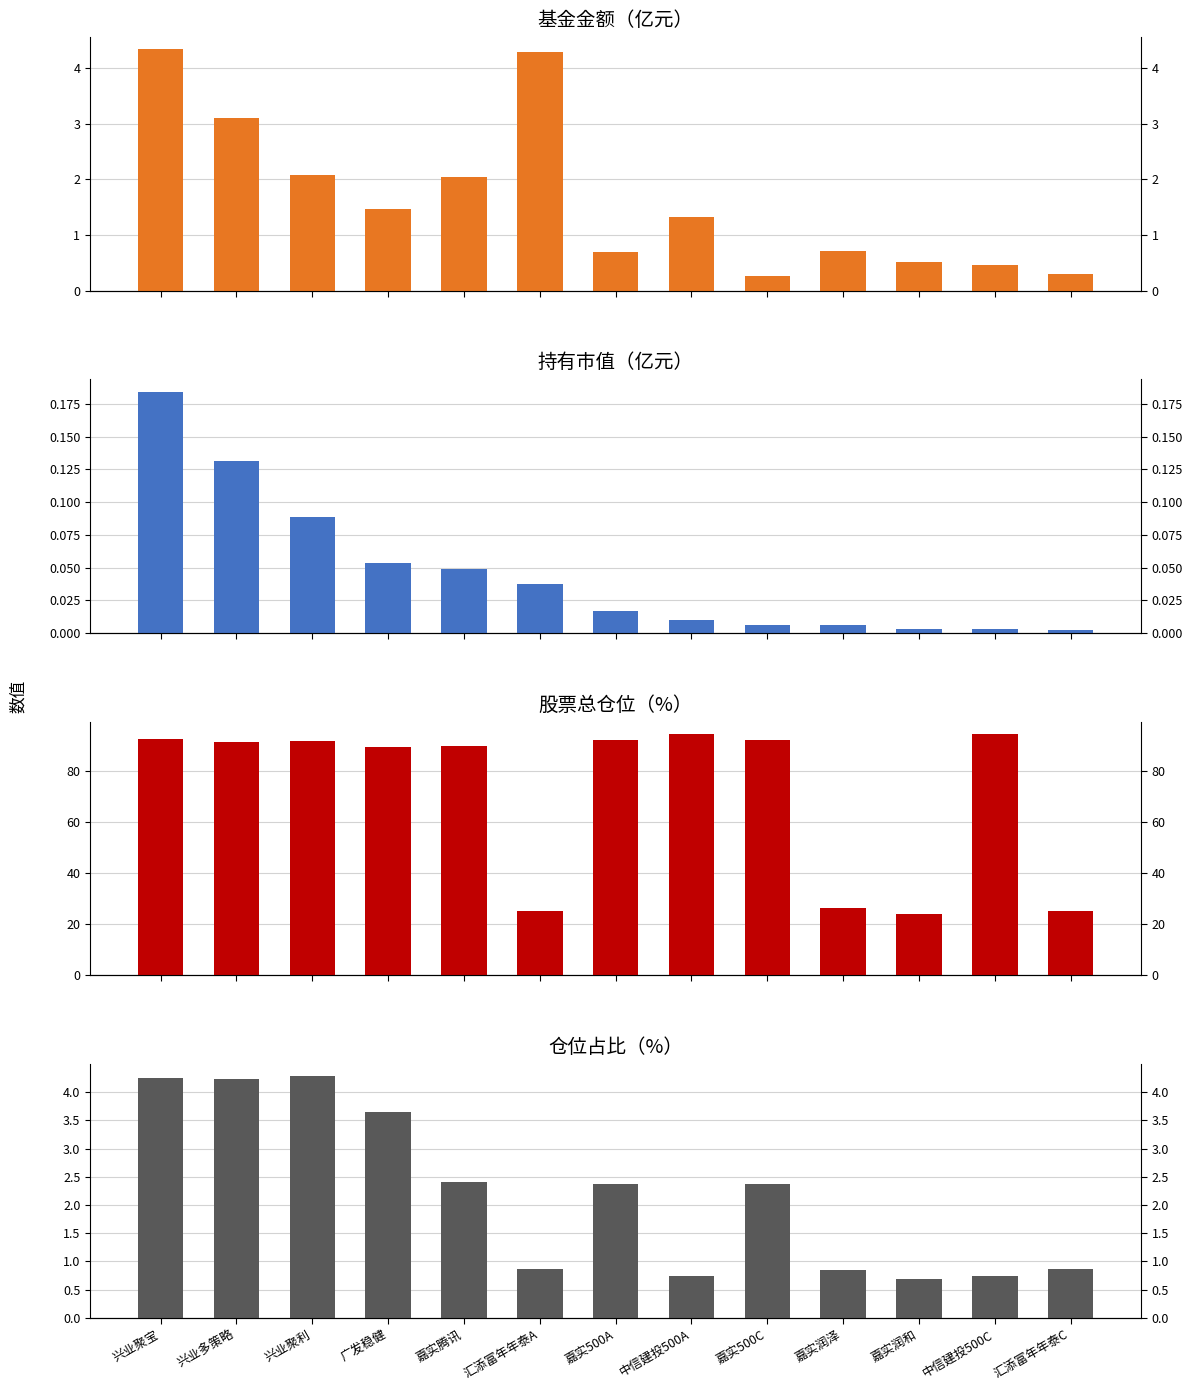

How many values in the 仓位占比 series exceed 2?

7